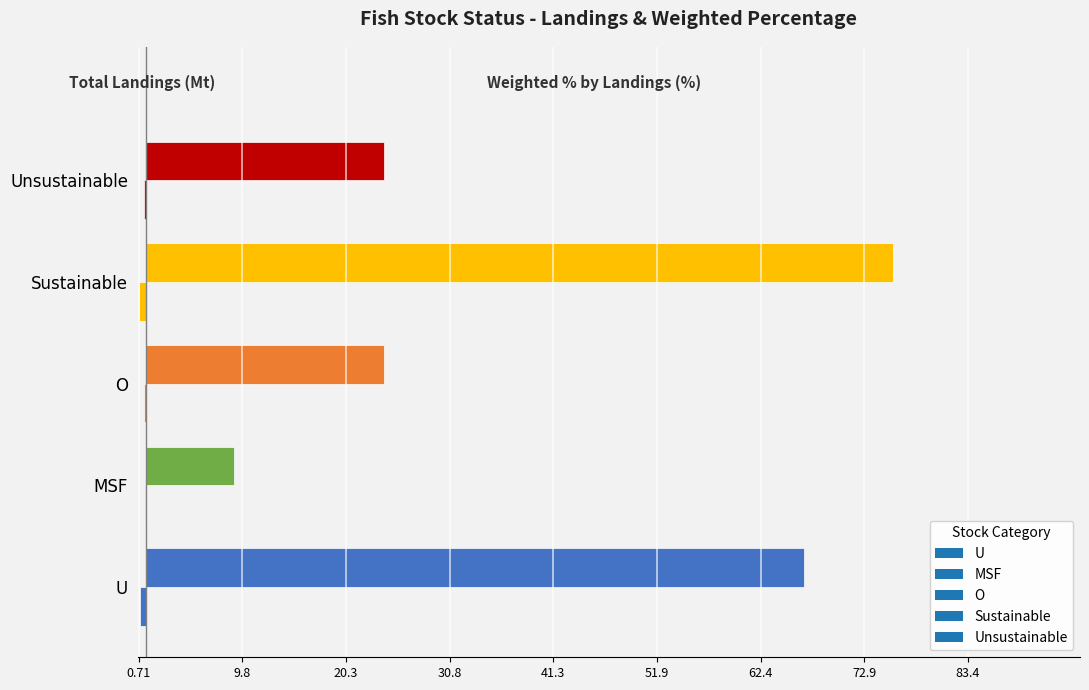

Where is Total Landings nearest to the value 0?

MSF